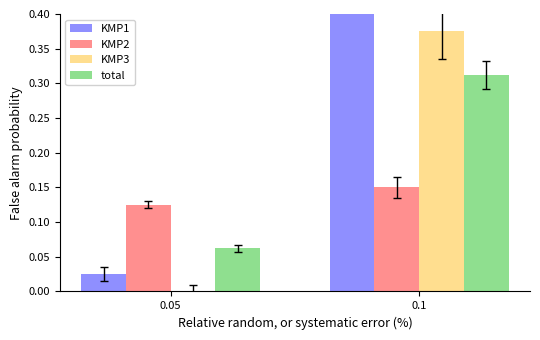

How many bars are there in each group?

4